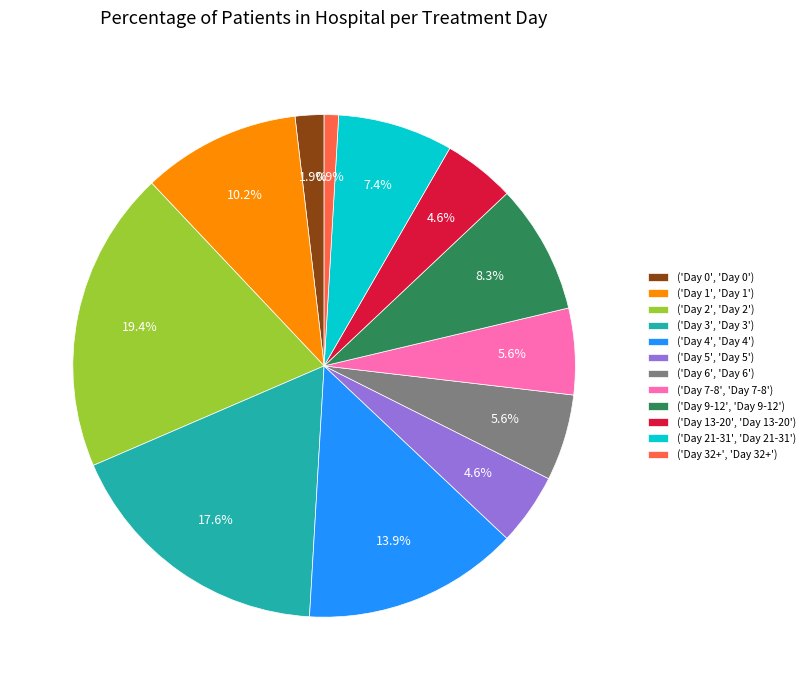

Count the number of slices in the pie.

12